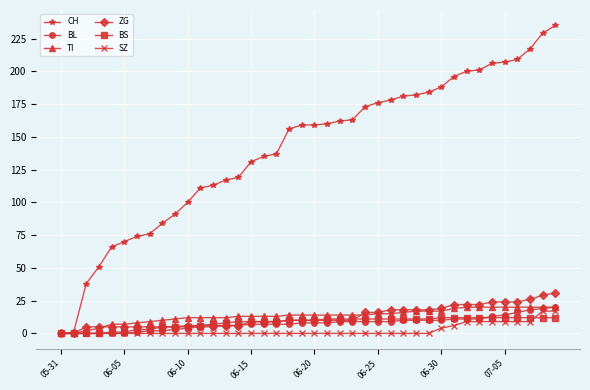

Count the number of data series in this chart.

6